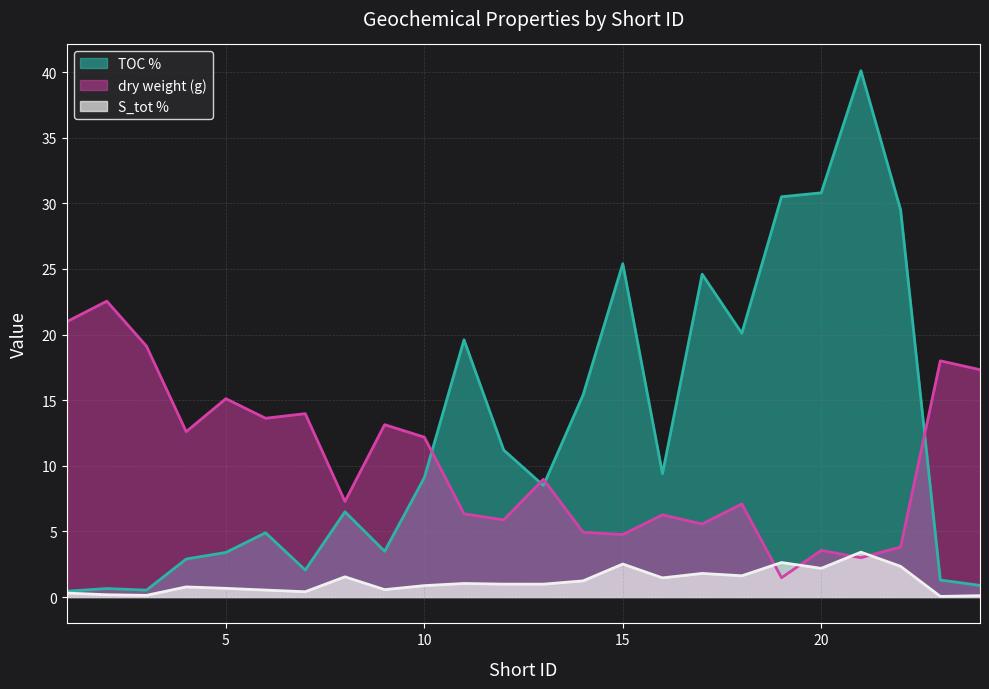

What are all the series names shown in the legend?

TOC %, dry weight (g), S_tot %